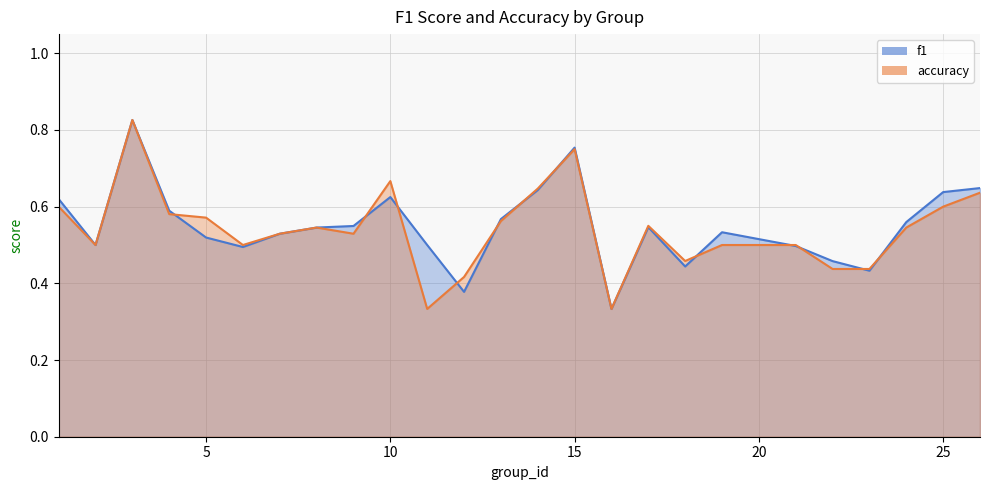

True or false: f1 and accuracy cross at least once.

True